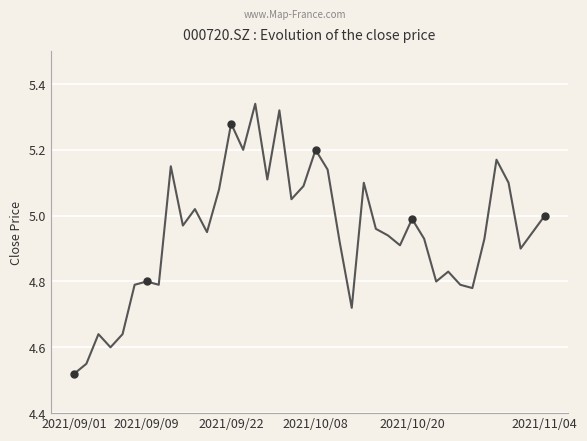

What is the difference between the maximum and minimum values?

0.8